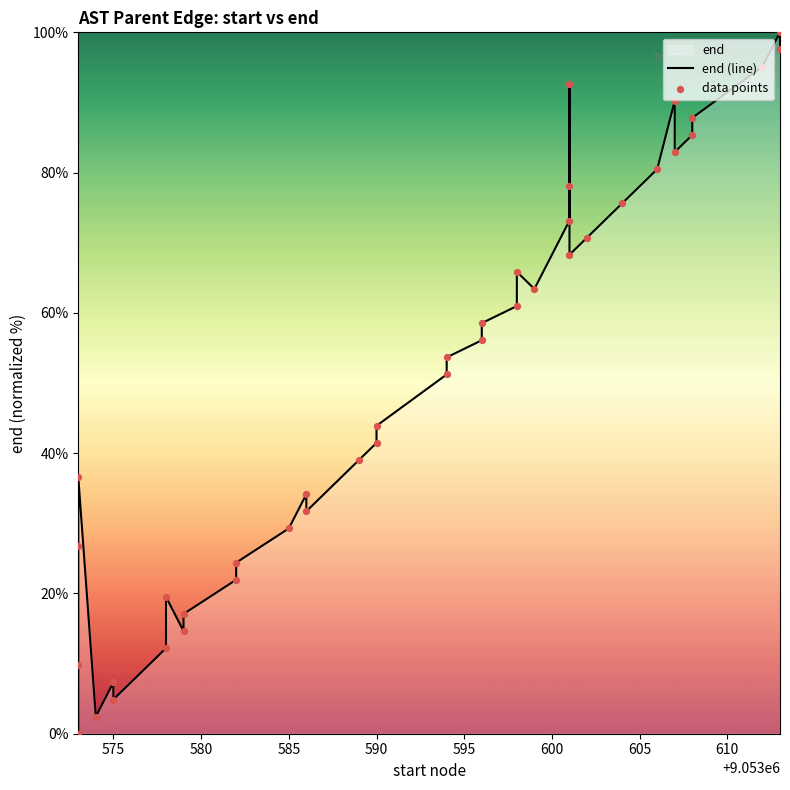

Which series has the largest total across all categories?

end (line)